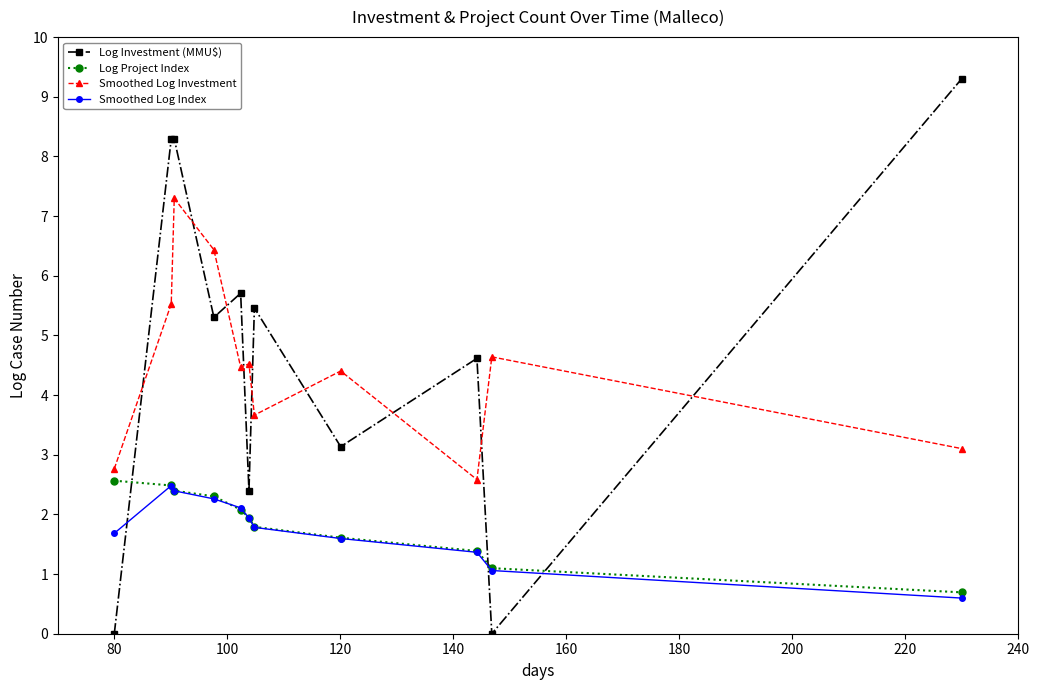

At how many categories does at least one series exceed 0?

11